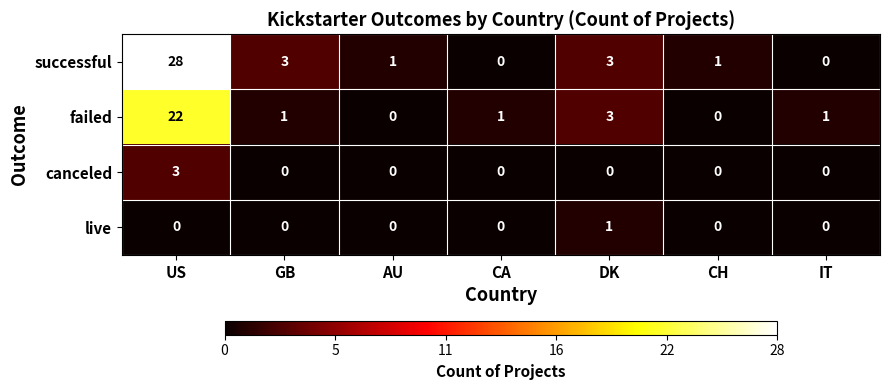

What is the highest value of the failed series?

22